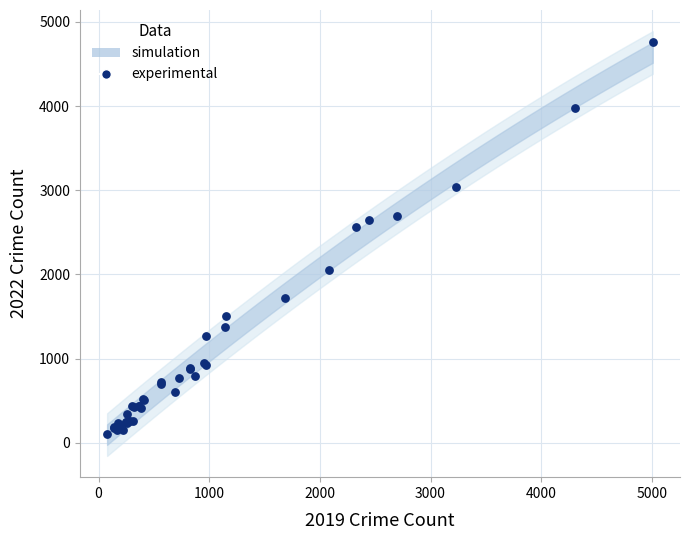

What Y value in the scatter plot is closest to 2430?

2566